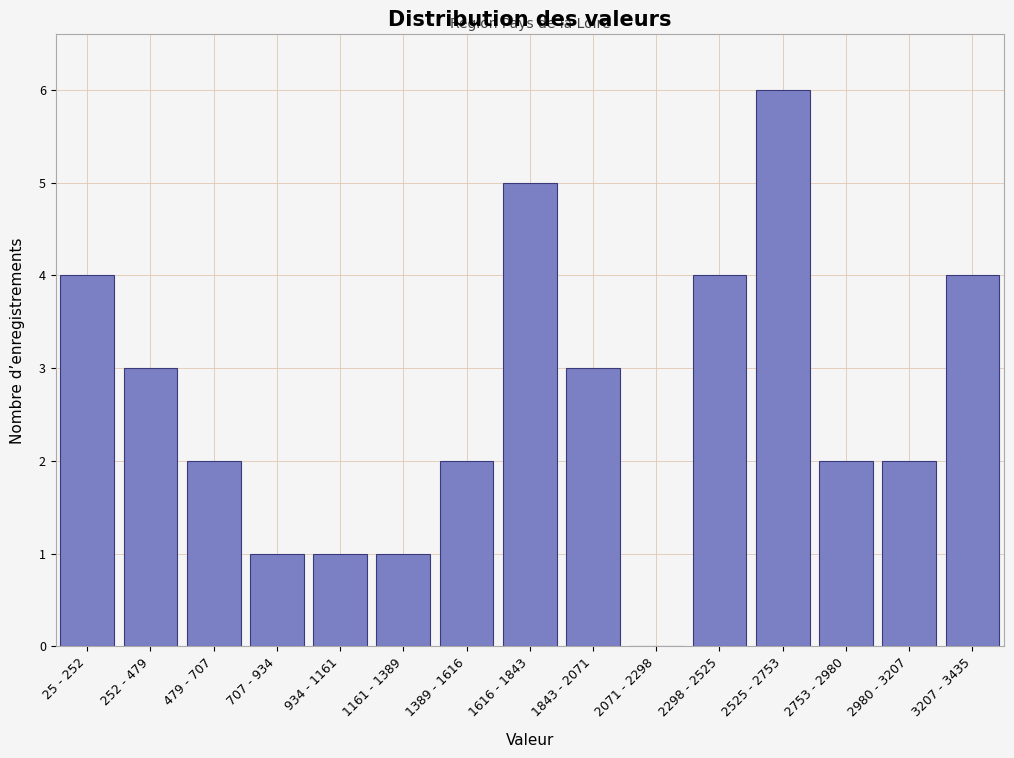

Reading left to right, extract all data points from this chart.

25 - 252=4	252 - 479=3	479 - 707=2	707 - 934=1	934 - 1161=1	1161 - 1389=1	1389 - 1616=2	1616 - 1843=5	1843 - 2071=3	2071 - 2298=0	2298 - 2525=4	2525 - 2753=6	2753 - 2980=2	2980 - 3207=2	3207 - 3435=4